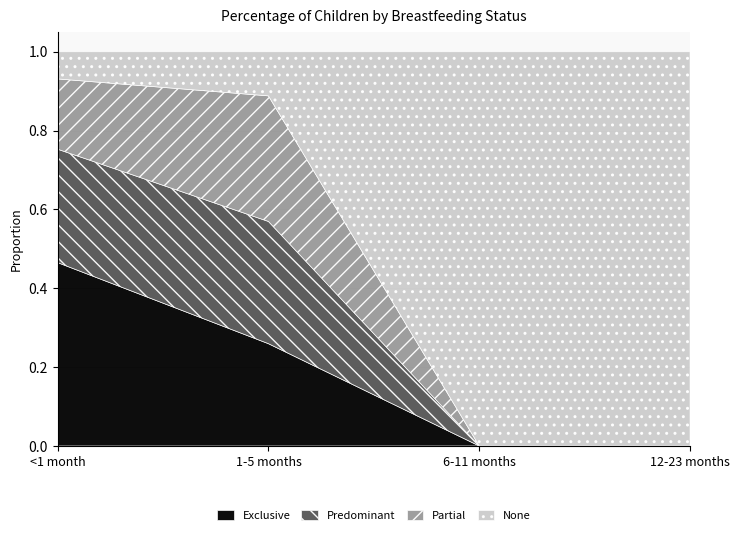

What are all the series names shown in the legend?

Exclusive, Predominant, Partial, None